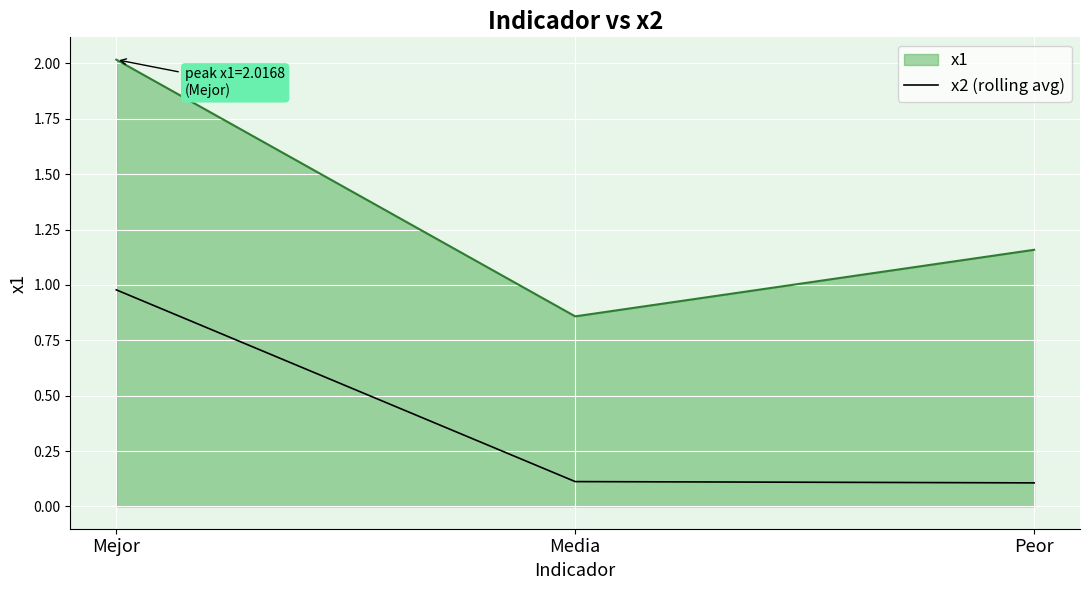

Which series has the widest spread of values?

x1